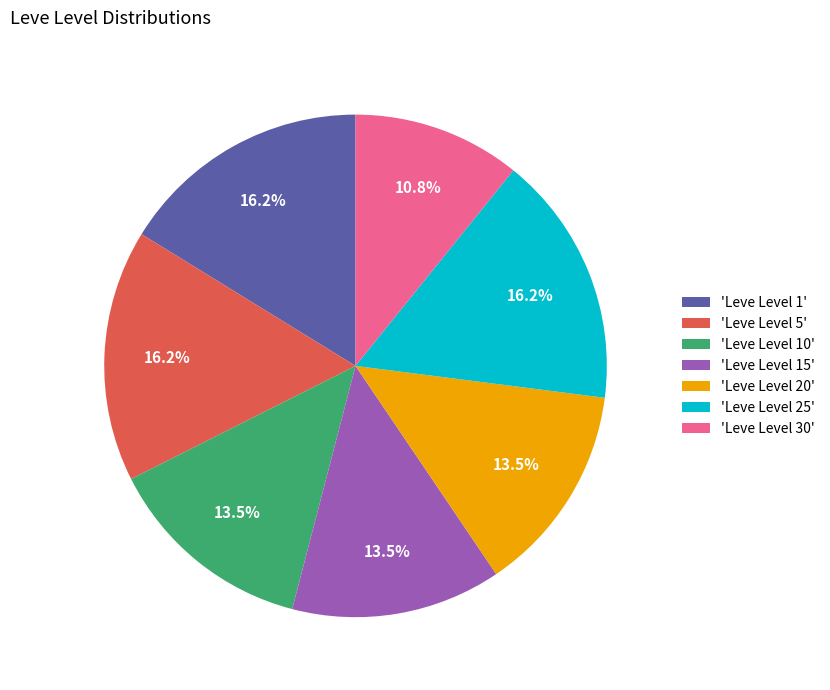

What is the ratio of the value at 'Leve Level 30' to the value at 'Leve Level 1'?

0.7